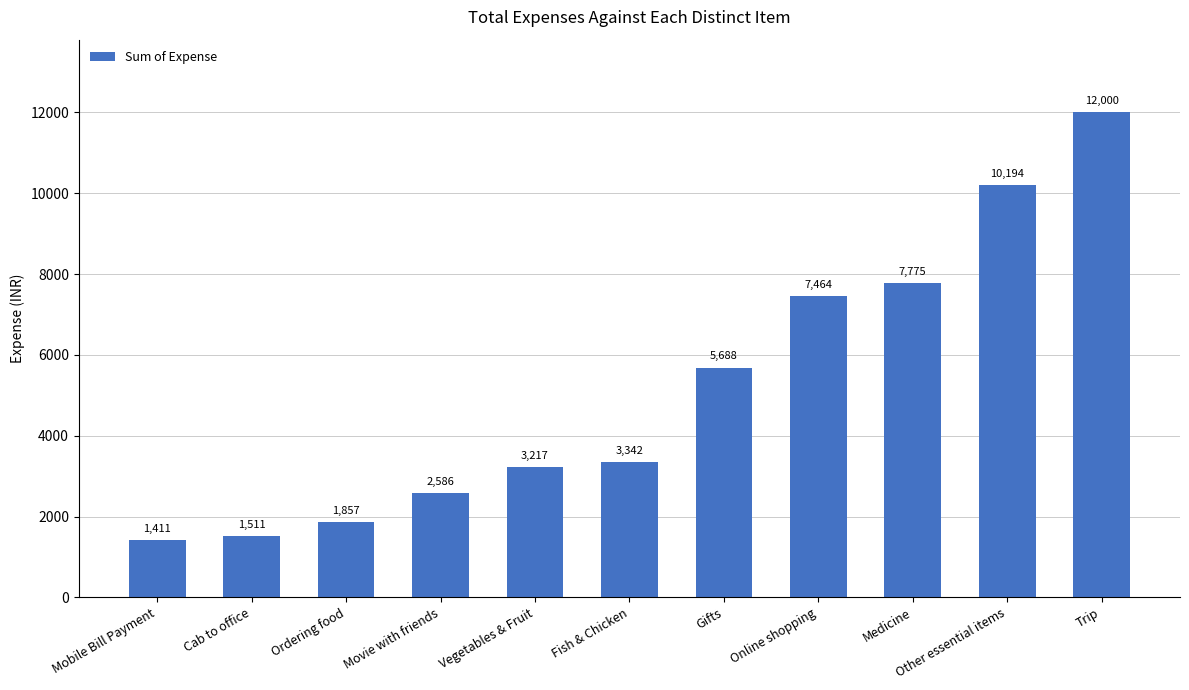

What is the label of the 4th bar from the left?

Movie with friends